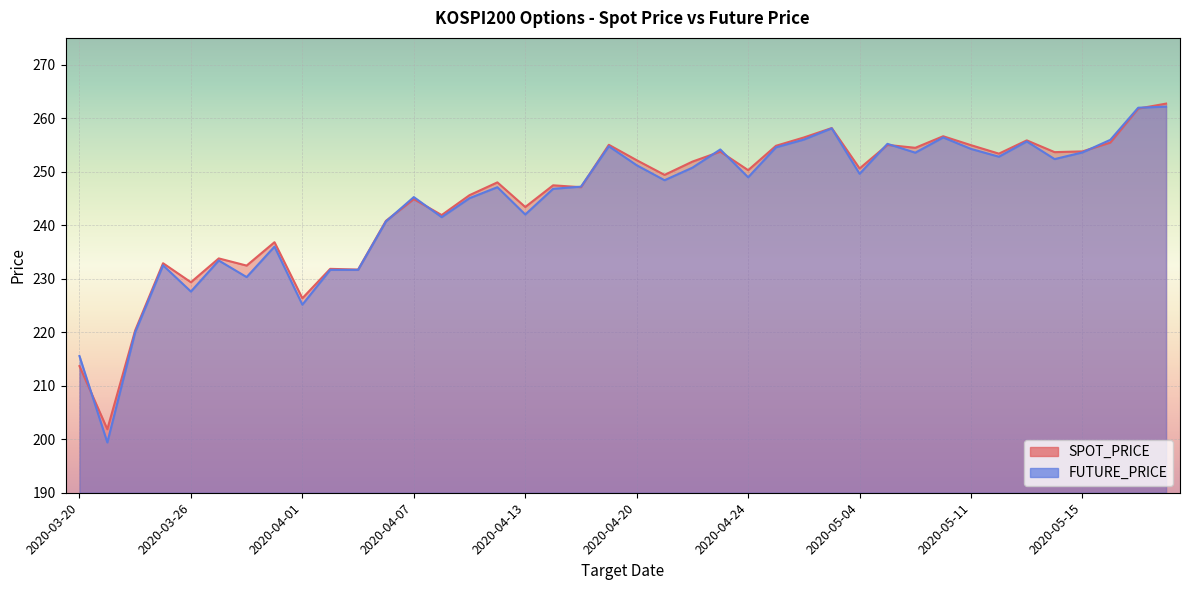

Rank the series by their maximum value, from highest to lowest.

SPOT_PRICE, FUTURE_PRICE